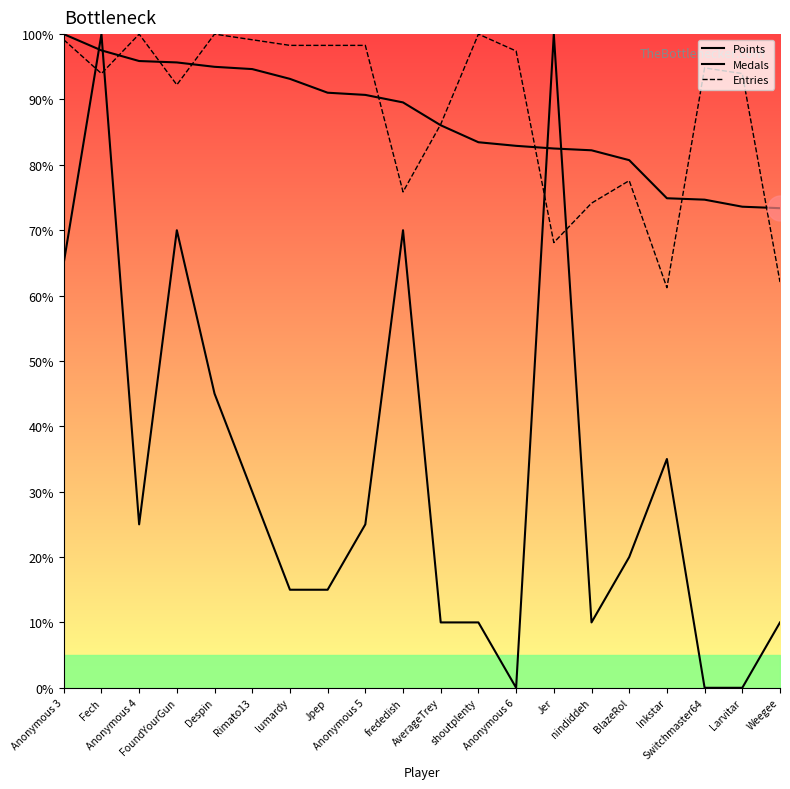

Rank the categories by Medals value from highest to lowest.

Fech, Jer, FoundYourGun, frededish, Anonymous 3, Despin, Inkstar, Rimato13, Anonymous 4, Anonymous 5, BlazeRol, lumardy, Jpep, AverageTrey, shoutplenty, nindiddeh, Weegee, Anonymous 6, Switchmaster64, Larvitar